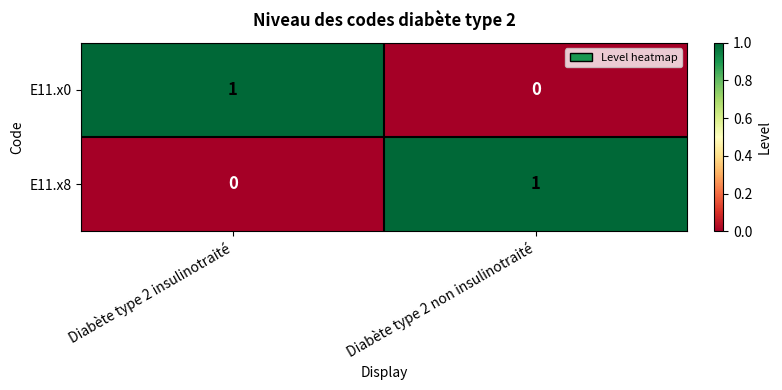

Which category has the highest value in the E11.x8 series?

Diabète type 2 non insulinotraité